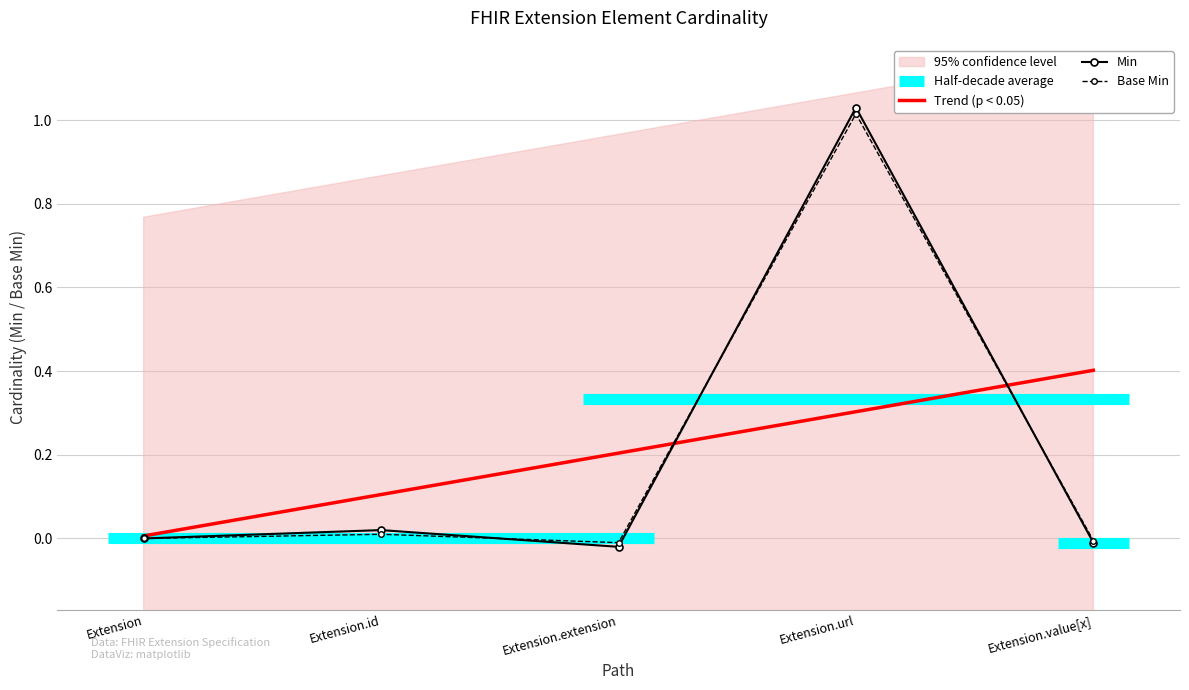

Which series has the largest total across all categories?

Base Min